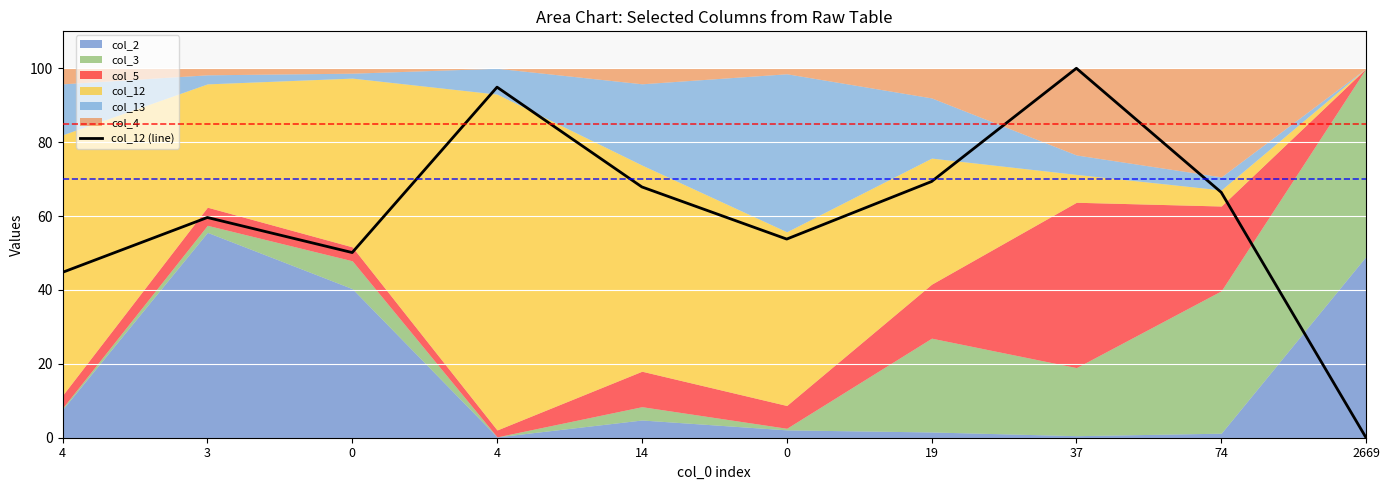

How many interior local peaks (higher than both neighbors) does the data have?

3